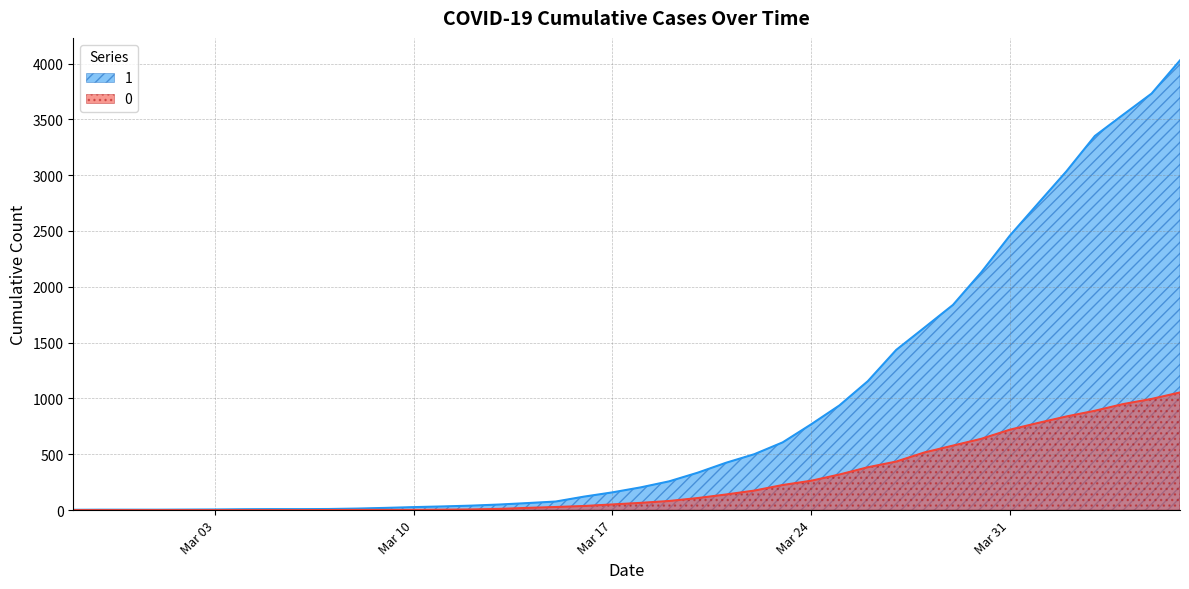

What is the greatest value displayed?

4028